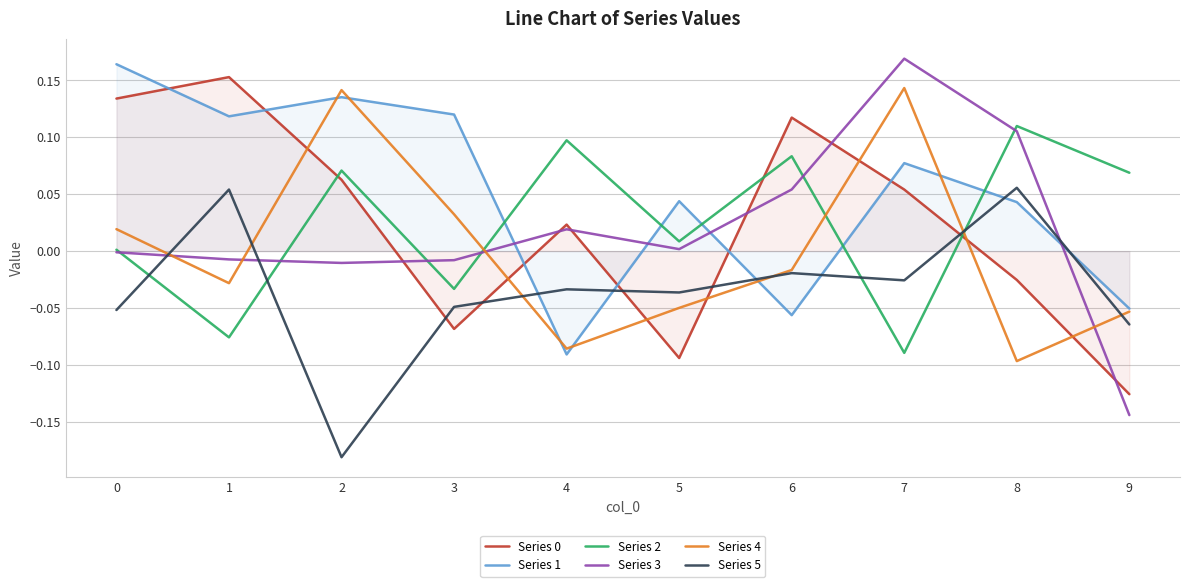

The Series 4 series shows 0.0 at 3. True or false?

True